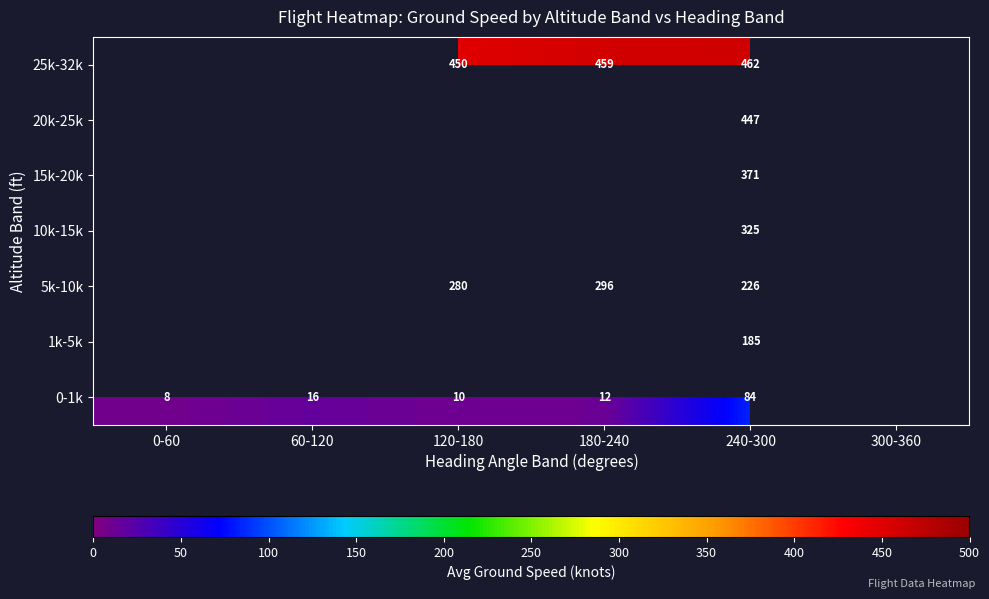

Rank the series by their maximum value, from highest to lowest.

0-1k, 1k-5k, 5k-10k, 10k-15k, 15k-20k, 20k-25k, 25k-32k